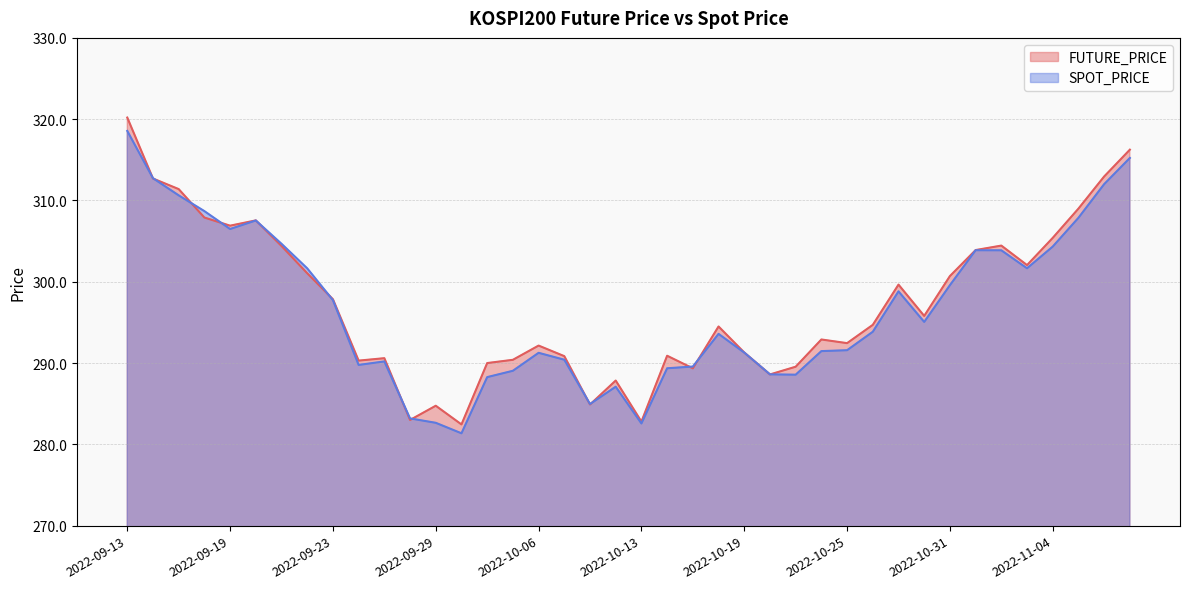

How many times do FUTURE_PRICE and SPOT_PRICE cross each other?

14